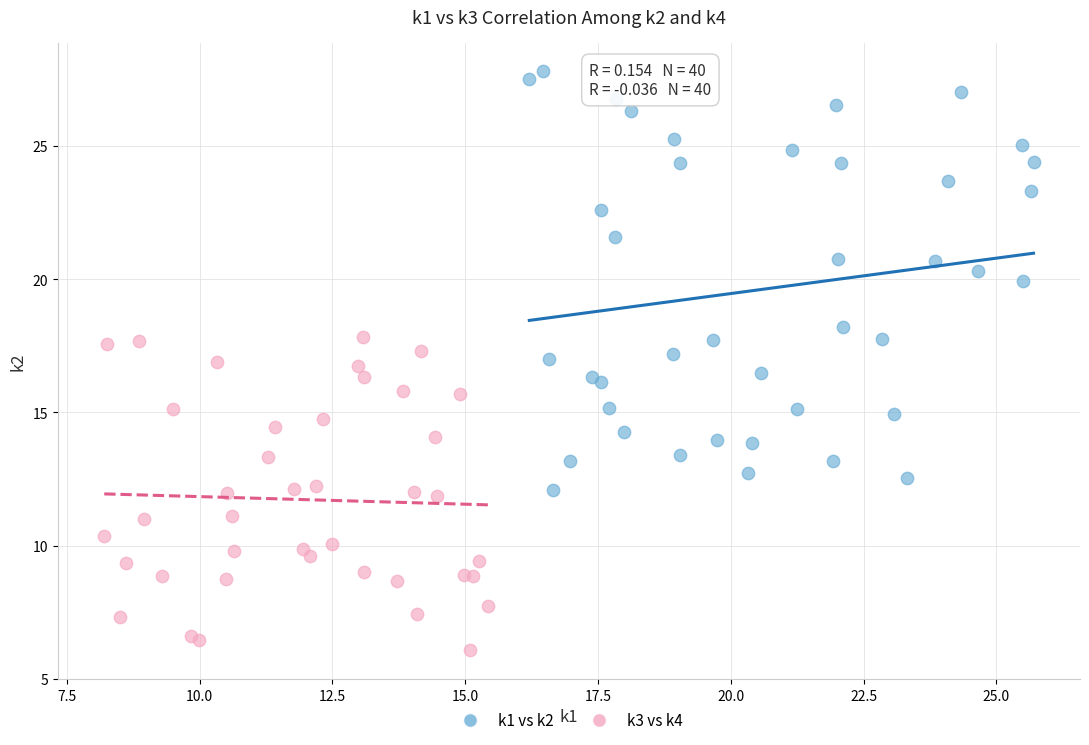

What are all the series names shown in the legend?

k1 vs k2, k3 vs k4